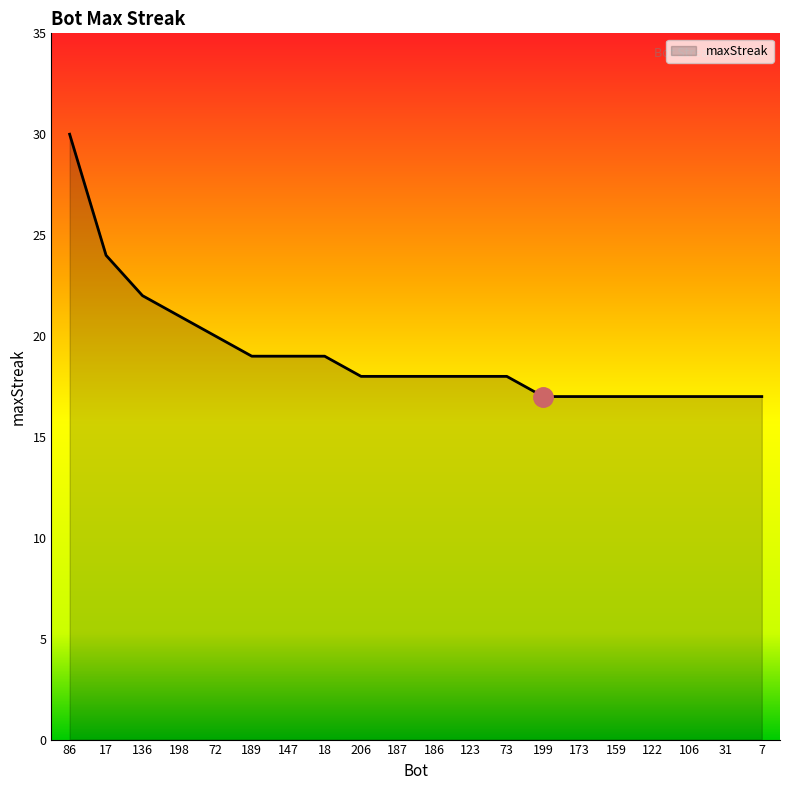

What is the change in value from 198 to 159?

-4